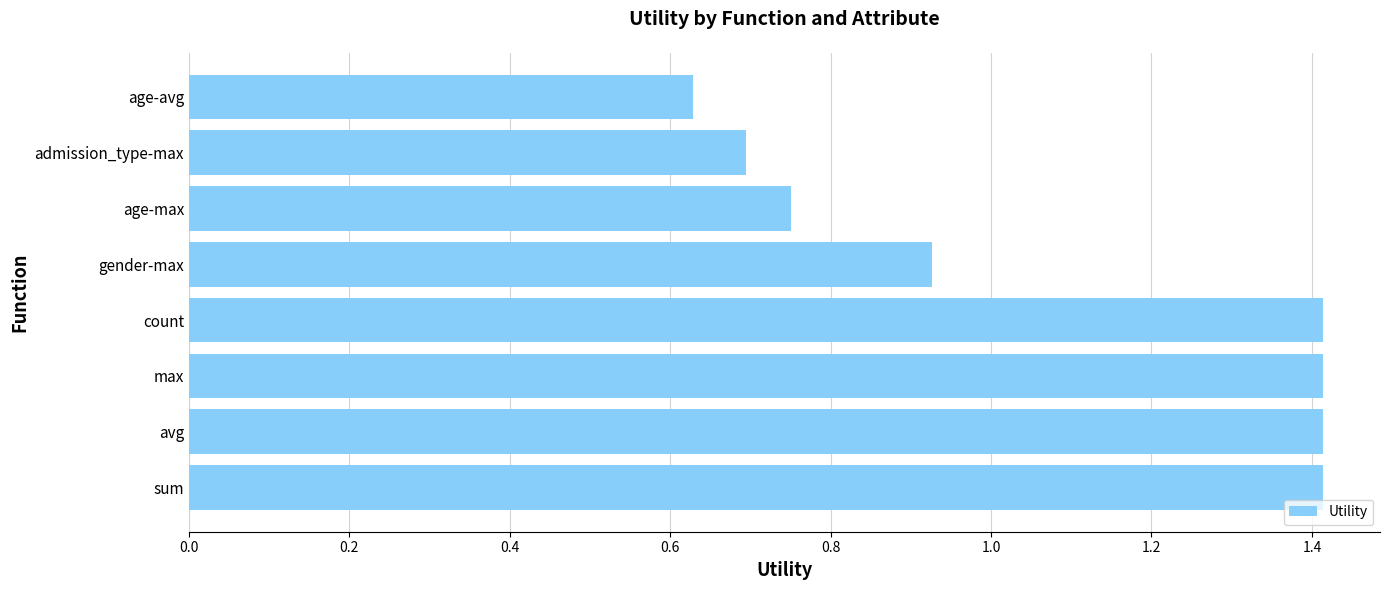

The value at max is 2.1. True or false?

False